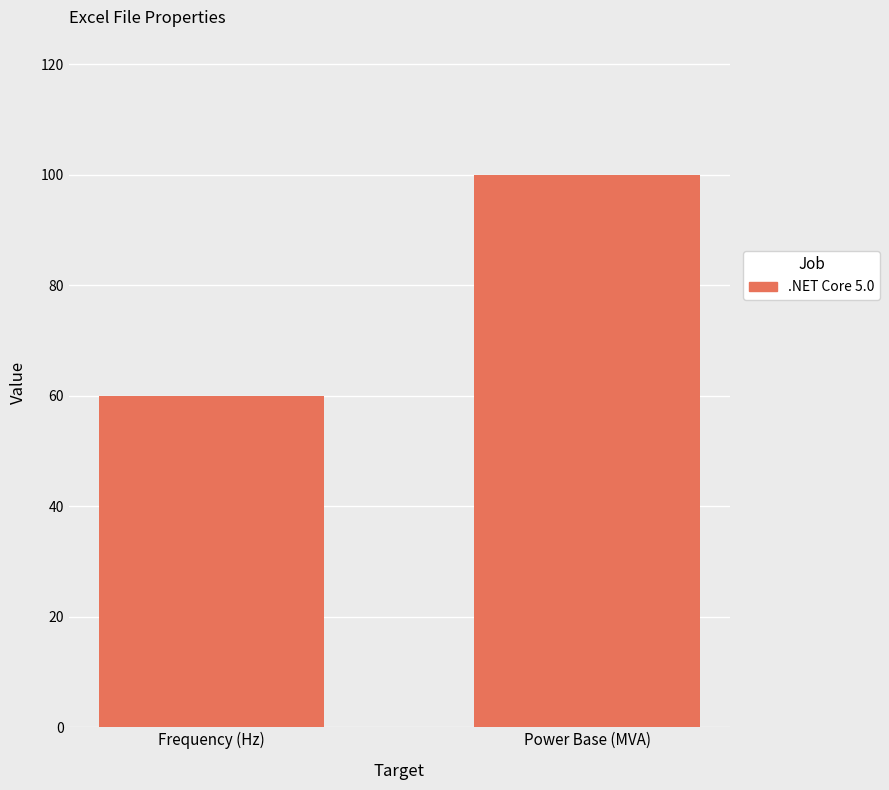

Rank the categories by value from lowest to highest.

Frequency (Hz), Power Base (MVA)